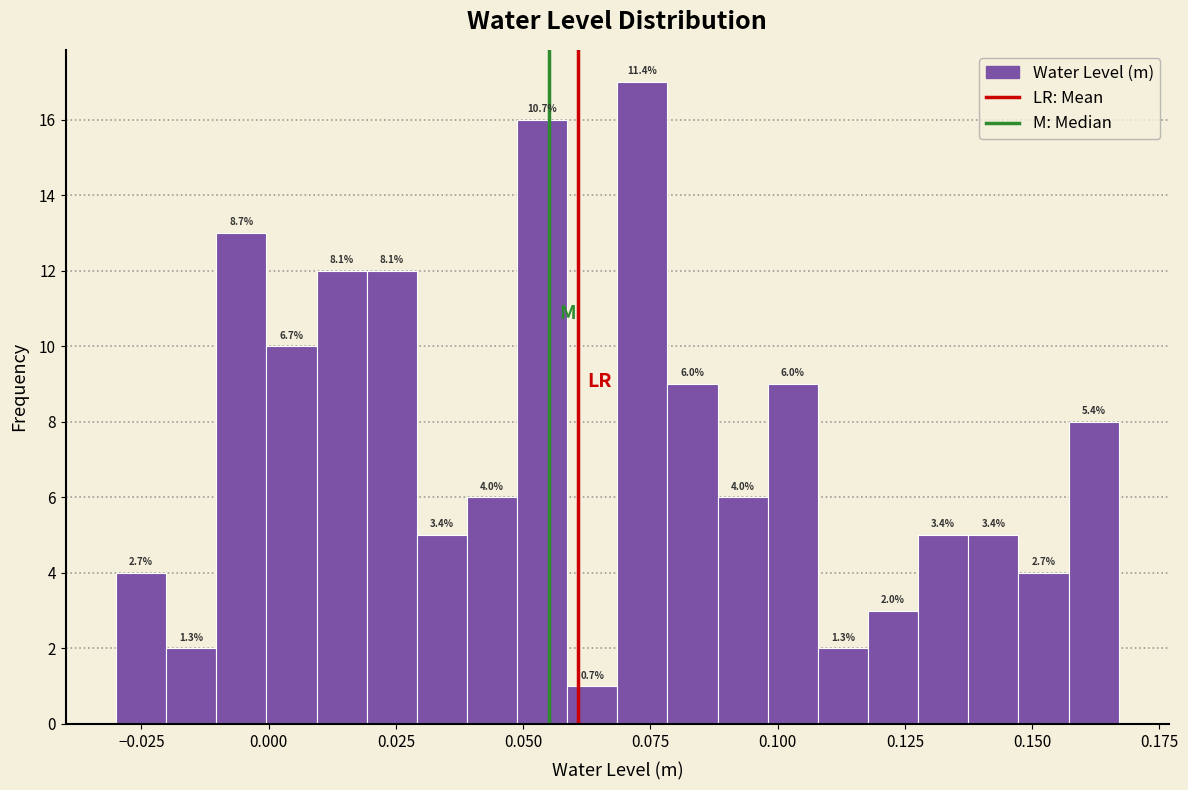

Read against the x-axis, roughly where is the centre of the tallest bar?

0.075